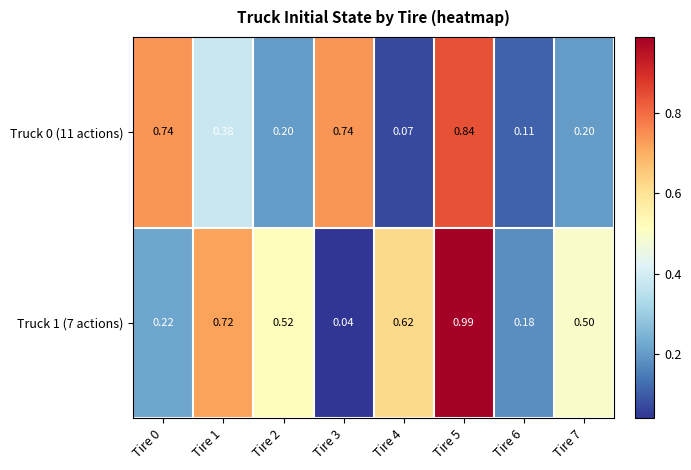

Is the value of Truck 0 (11 actions) at Tire 7 greater than the value of Truck 1 (7 actions) at Tire 4?

No